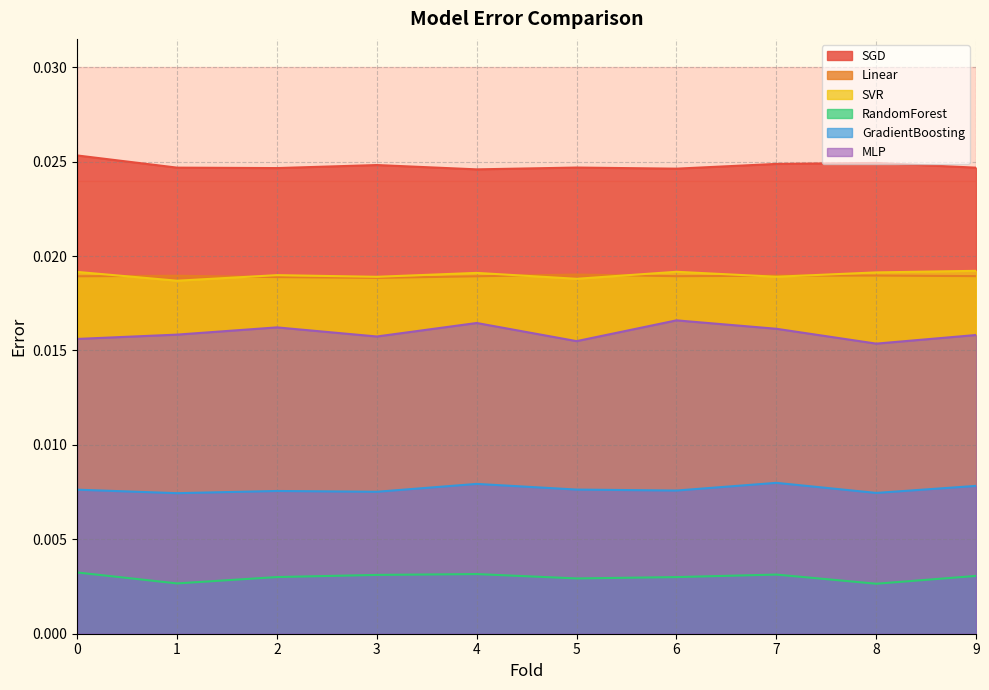

Between 4 and 8, which series saw the biggest shift?

MLP